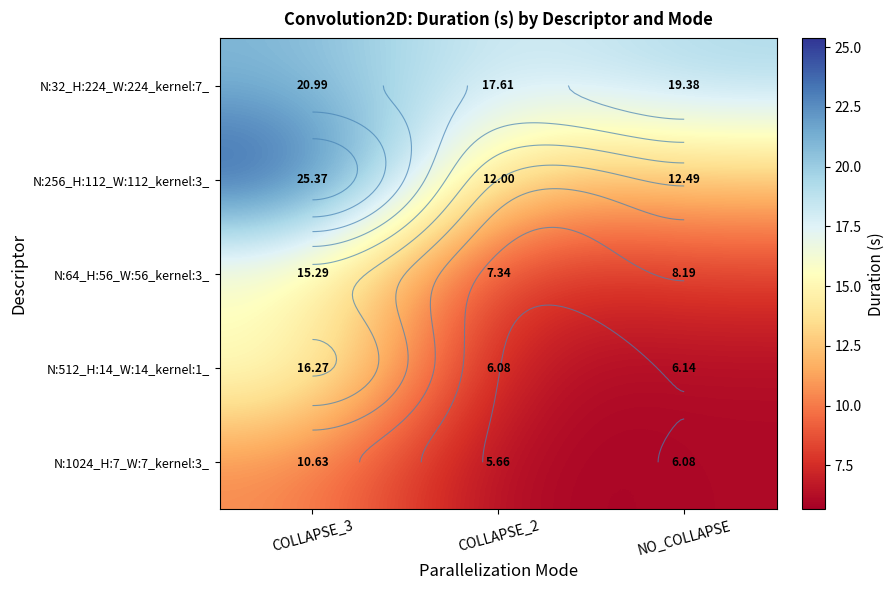

What is the sum of the N:512_H:14_W:14_kernel:1_ values at COLLAPSE_2 and COLLAPSE_3?

22.3